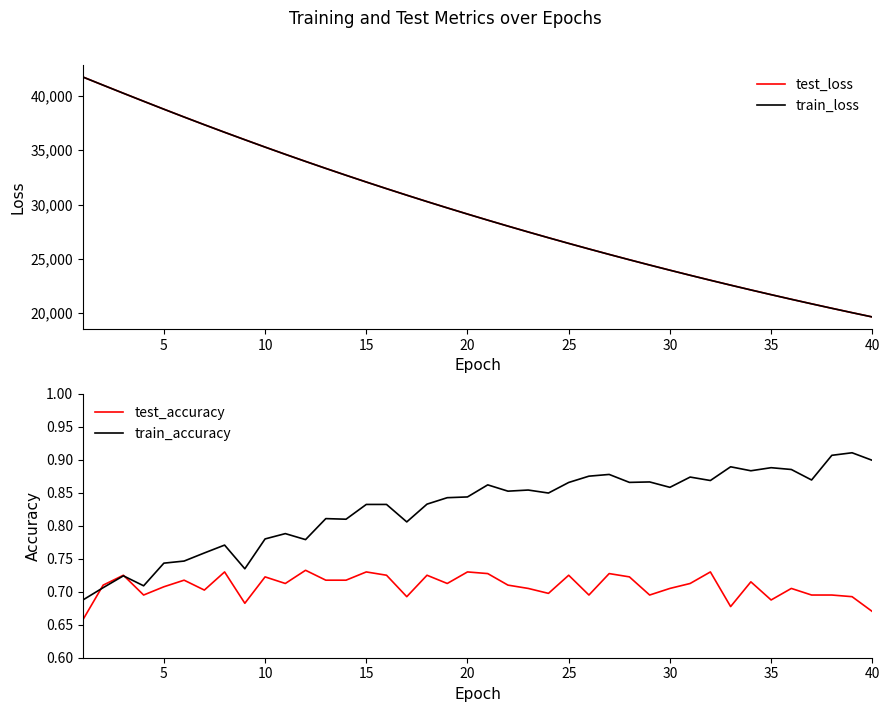

The value of test_accuracy at 15 is 1.3. True or false?

False